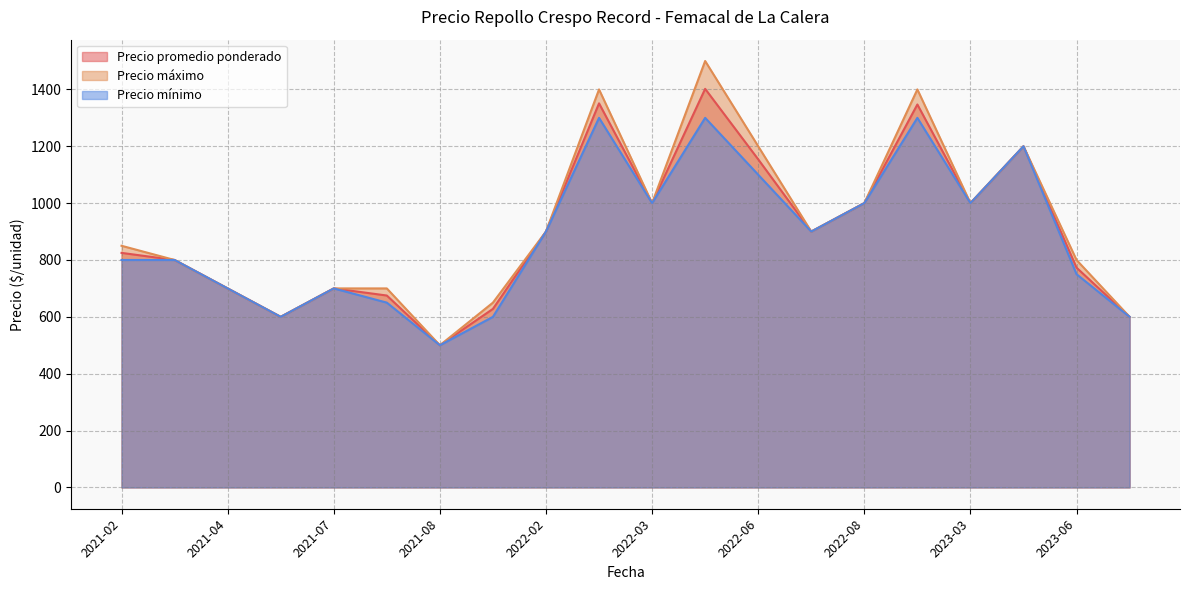

True or false: Precio máximo has more than 0 interior local peaks.

True